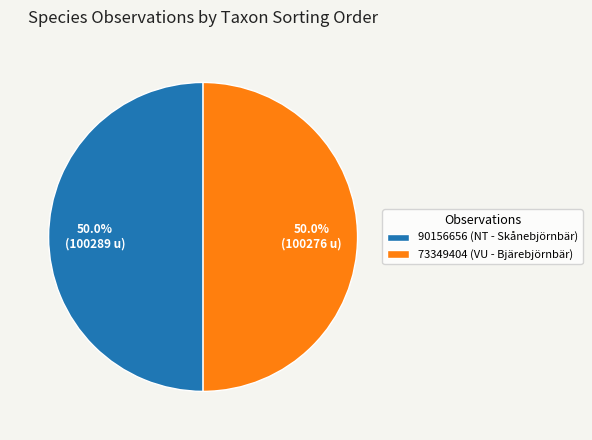

What percentage is the 73349404 slice, to the nearest percent?

50%